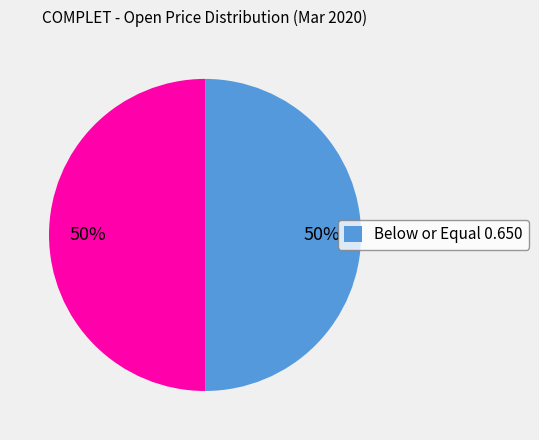

To the nearest percent, what is the average slice percentage?

50%